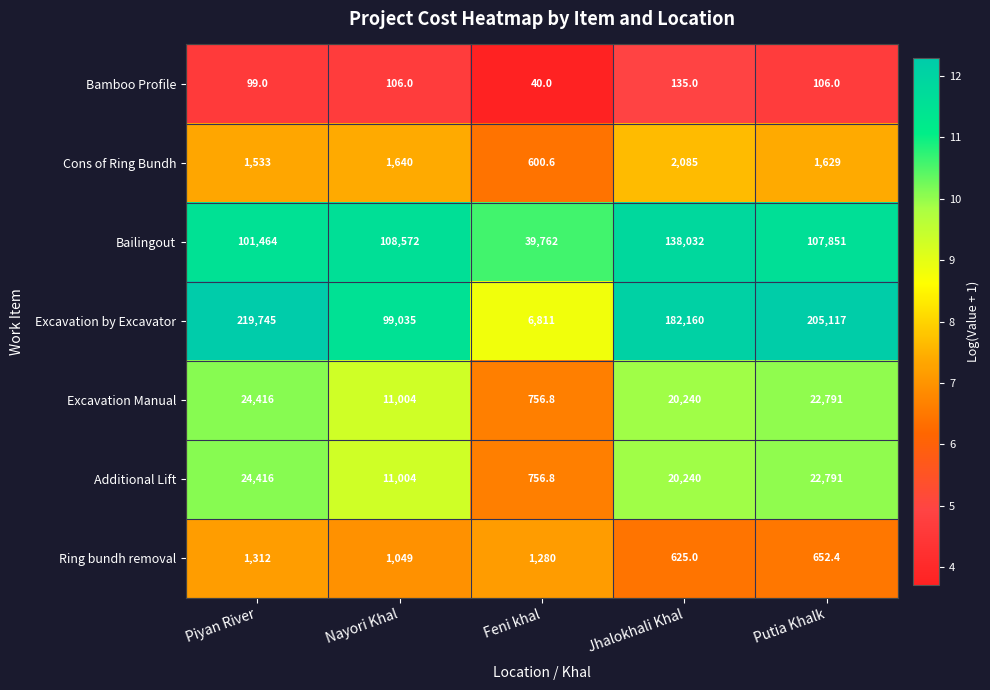

List the labels in order of Bailingout value, smallest first.

Feni khal, Piyan River, Putia Khalk, Nayori Khal, Jhalokhali Khal